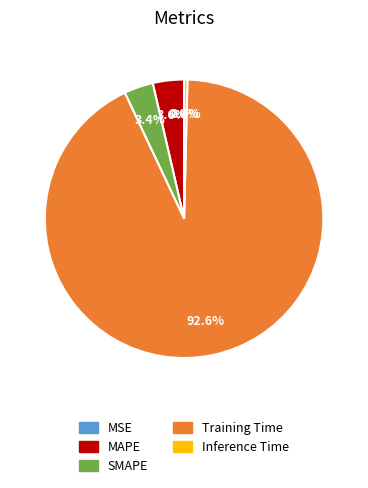

Is there any slice that represents more than half of the pie?

Yes